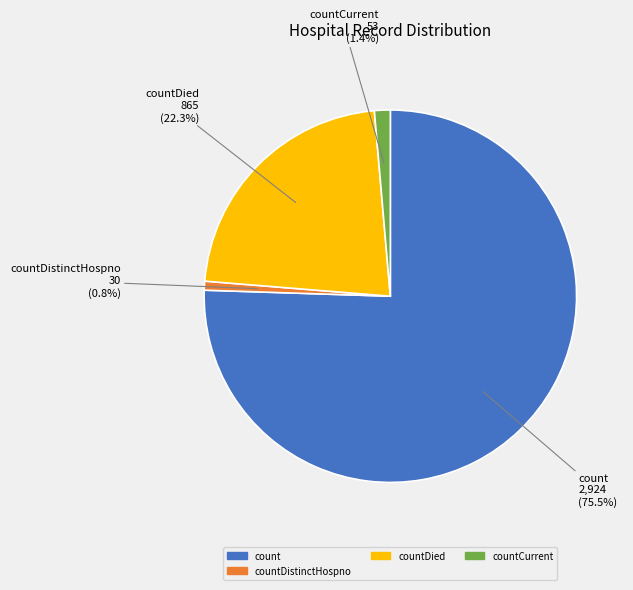

Do countCurrent and count together represent more than half of the pie?

Yes